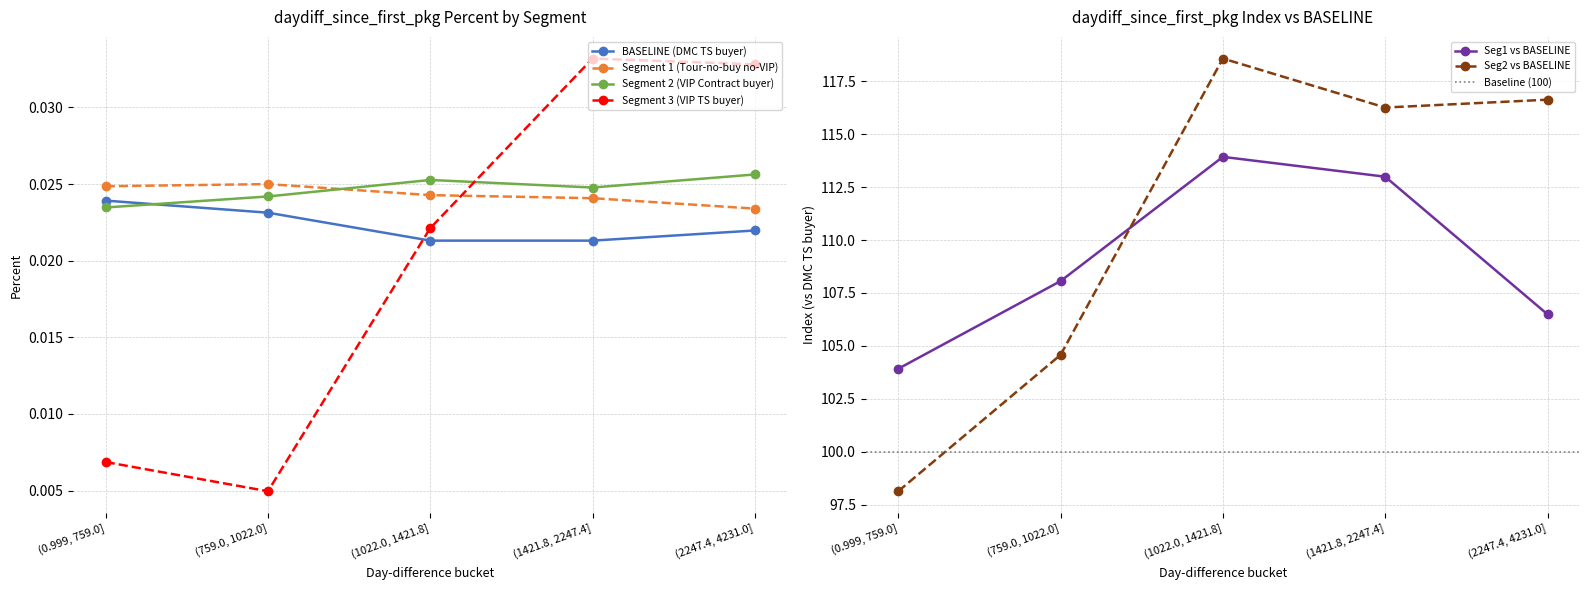

The value of Seg2 vs BASELINE at (759.0, 1022.0] is 68.6. True or false?

False